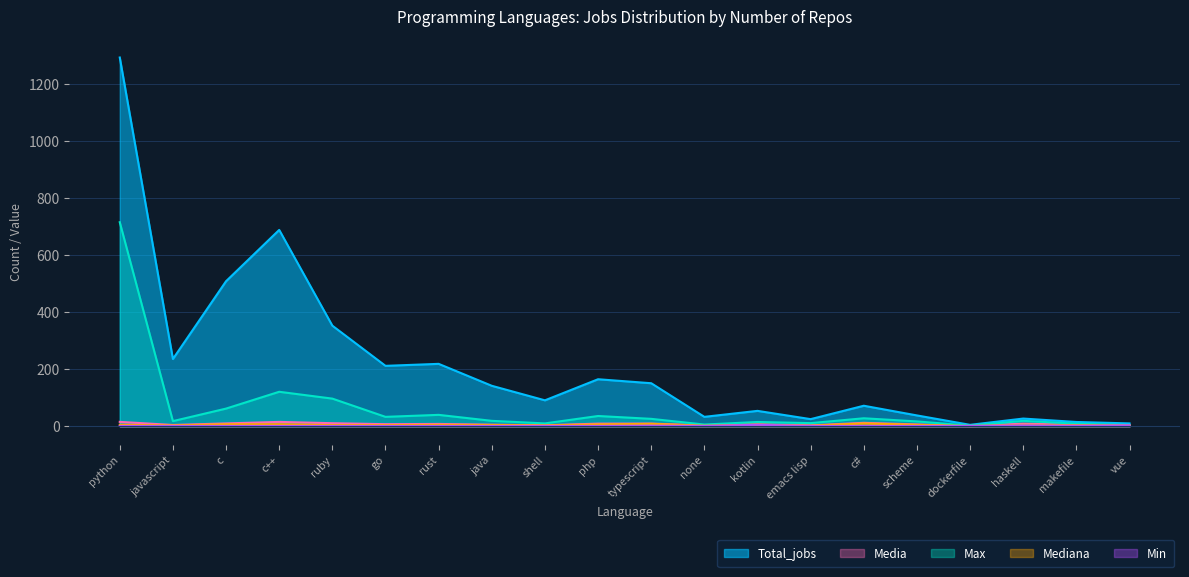

How many values in the Max series are below 19?

9